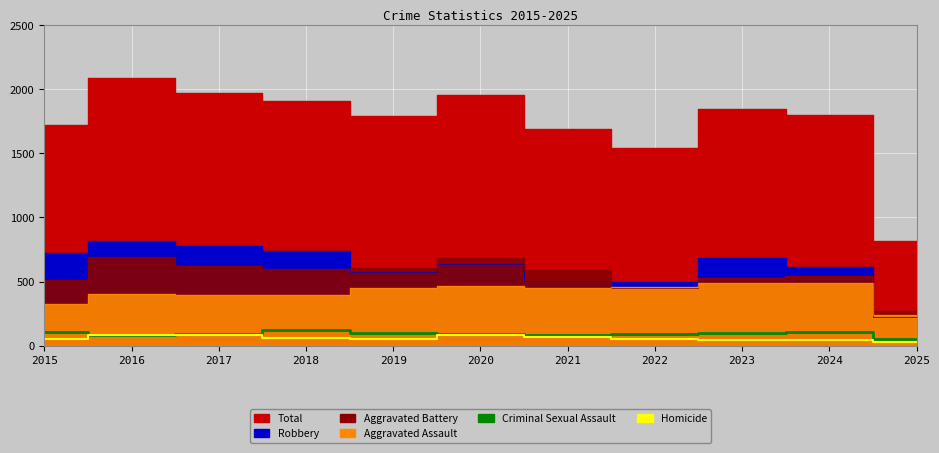

At which label does Homicide reach its peak?

2016